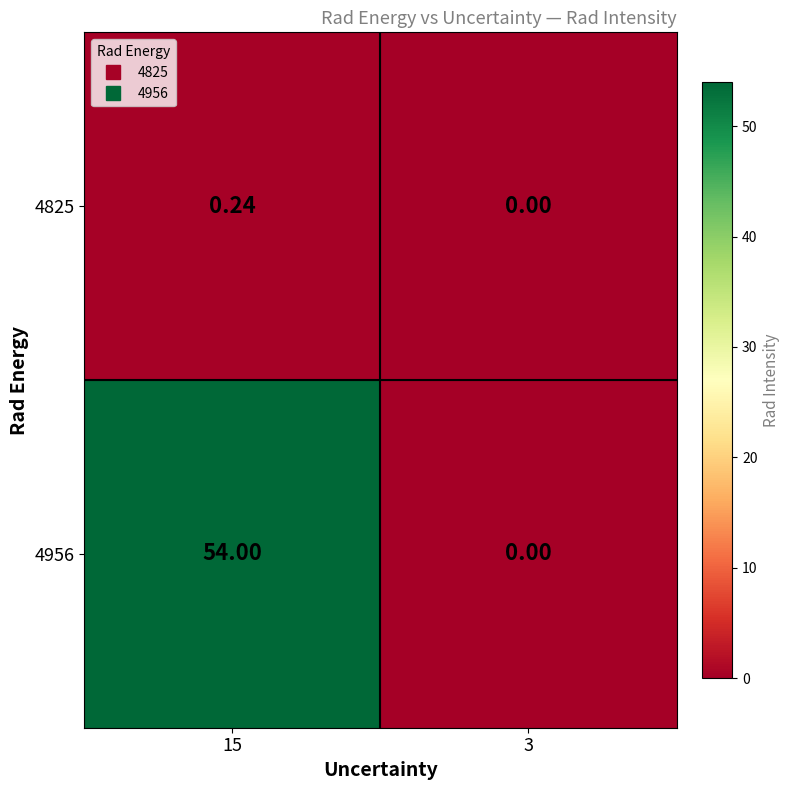

List the series in order of their peak value, lowest first.

4825, 4956